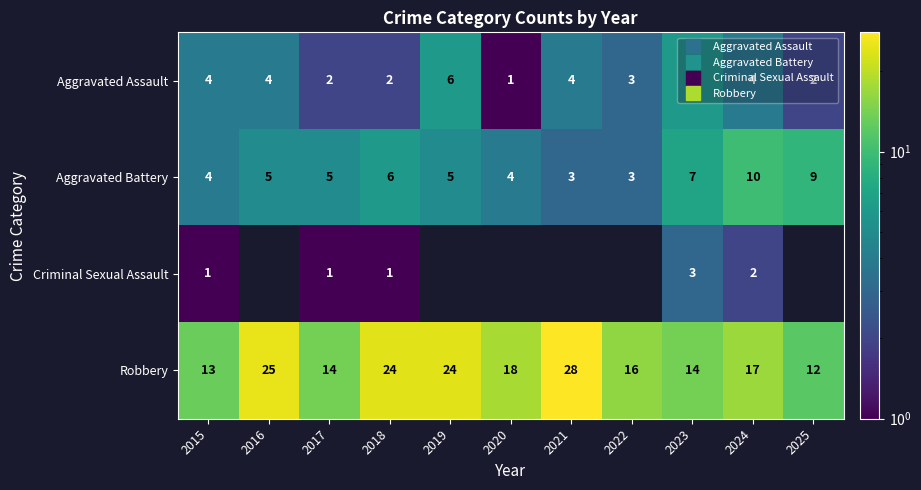

Count the Aggravated Battery values in the range 4 to 7.

7